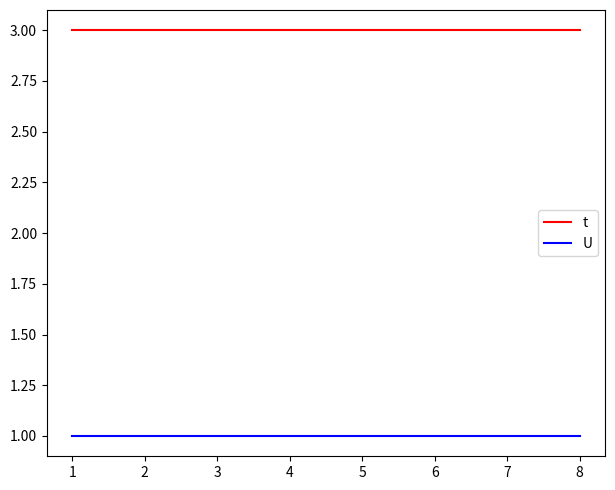

What is the total value across all series at 7?

4